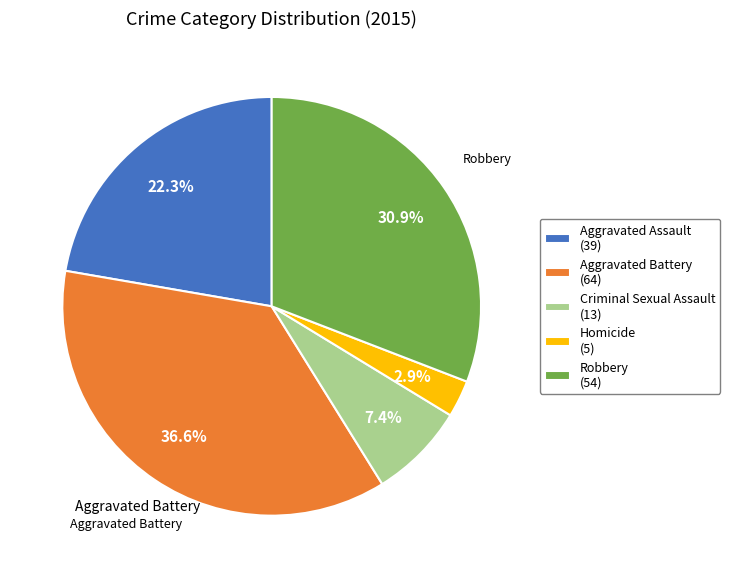

Which slice is the largest?

Aggravated Battery